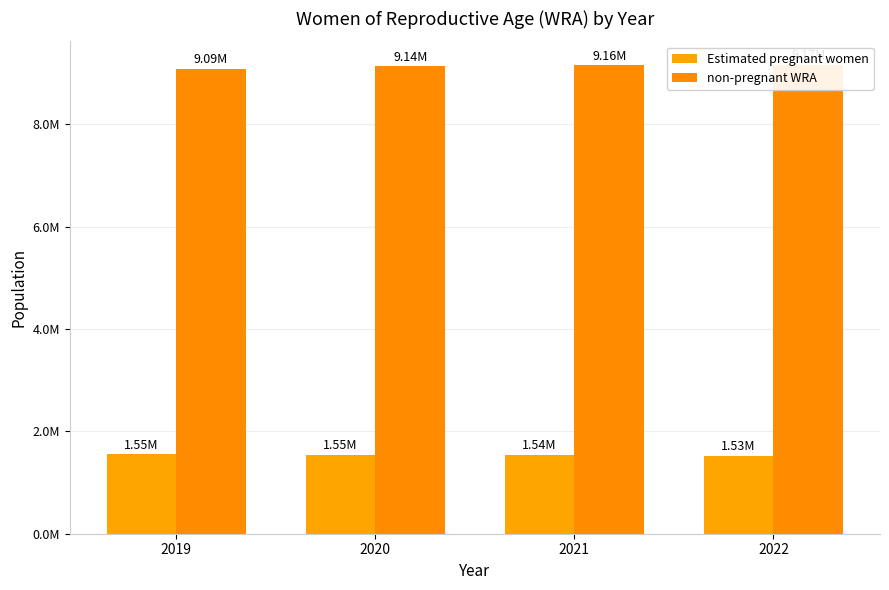

At how many categories does at least one series exceed 5839864?

4